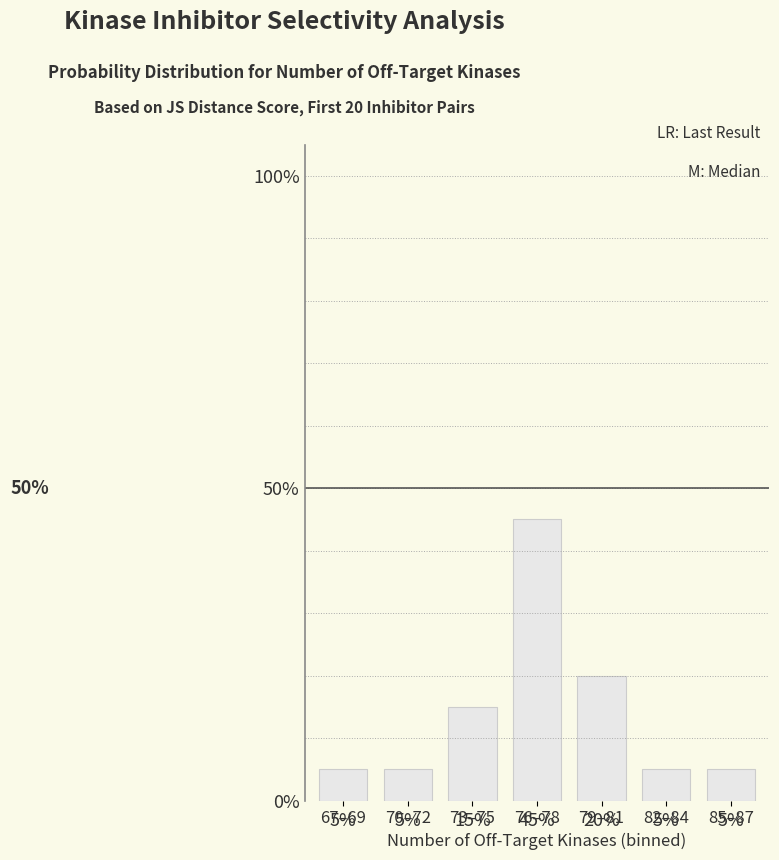

What is the difference between the values at 82–84 and 73–75?

0.1